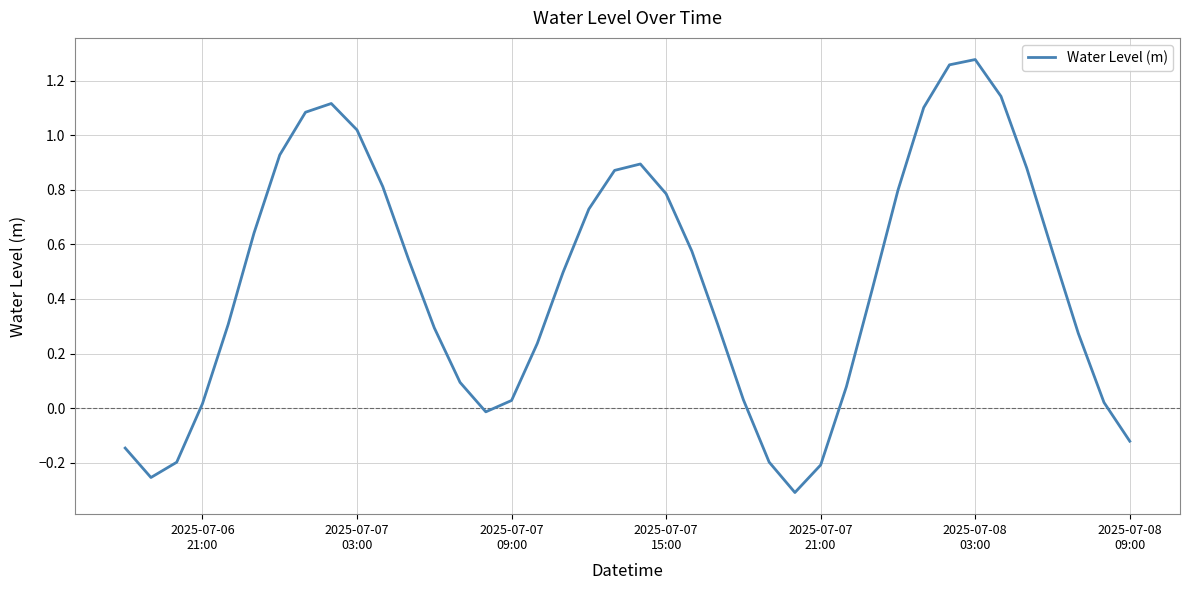

How many positive values are there?

32